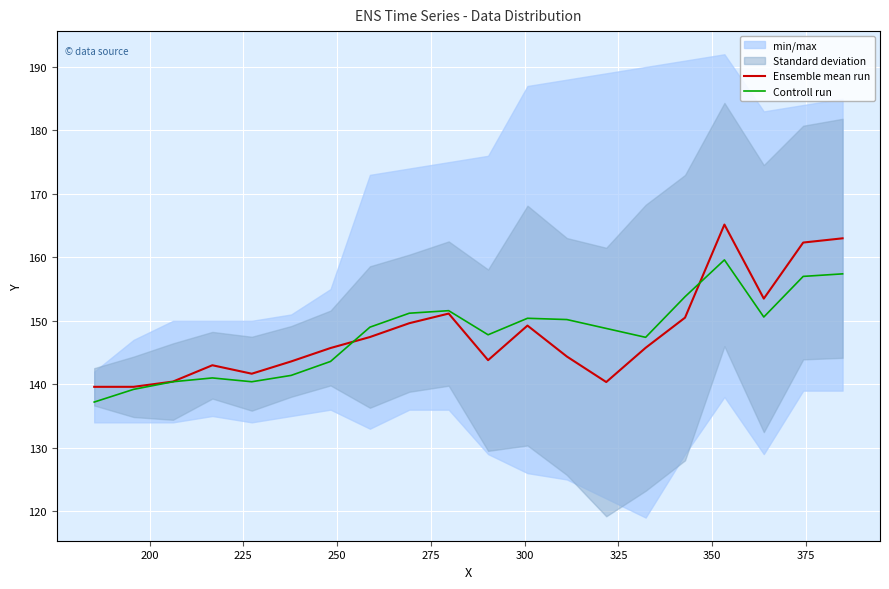

What is the highest value of the Ensemble mean run series?

165.2